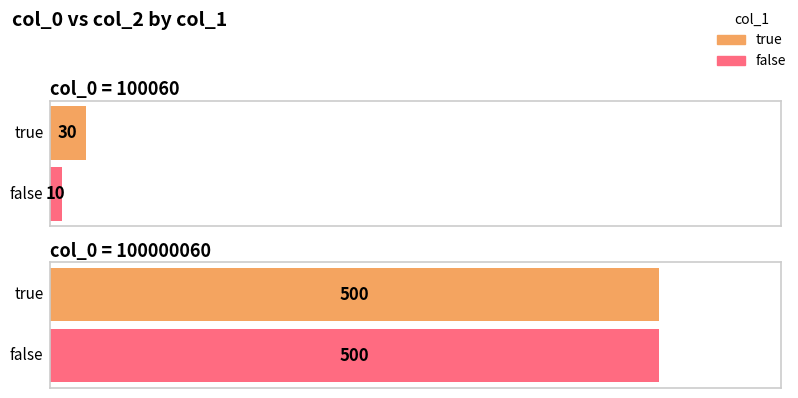

Is it true that false equals 7 at 100060?

False